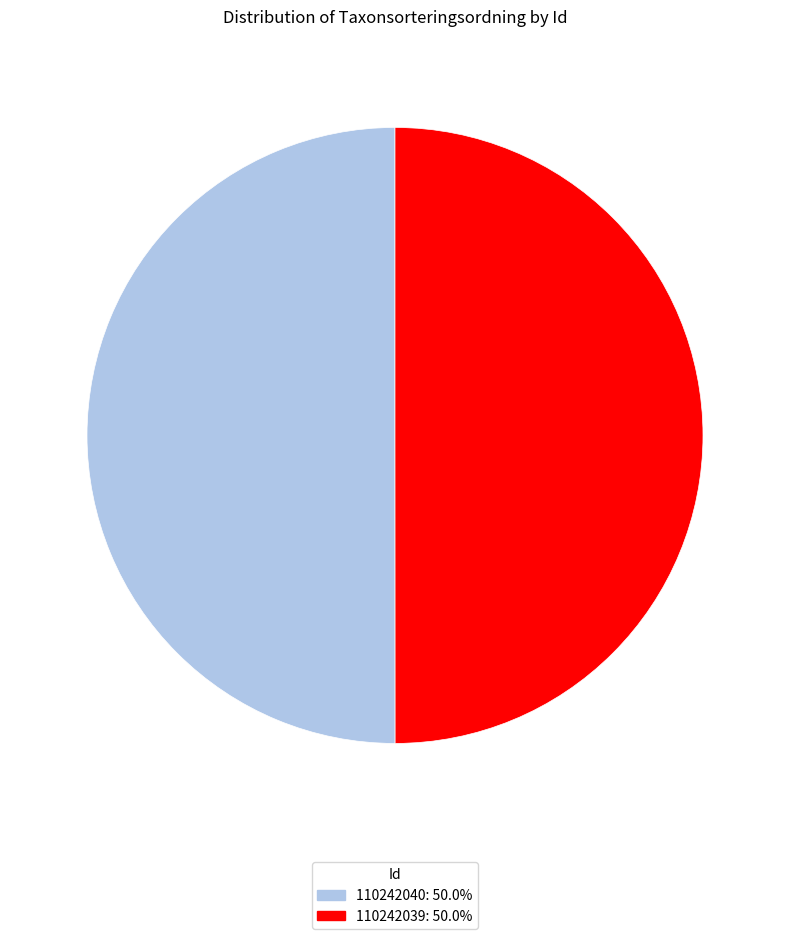

Count the number of slices in the pie.

2